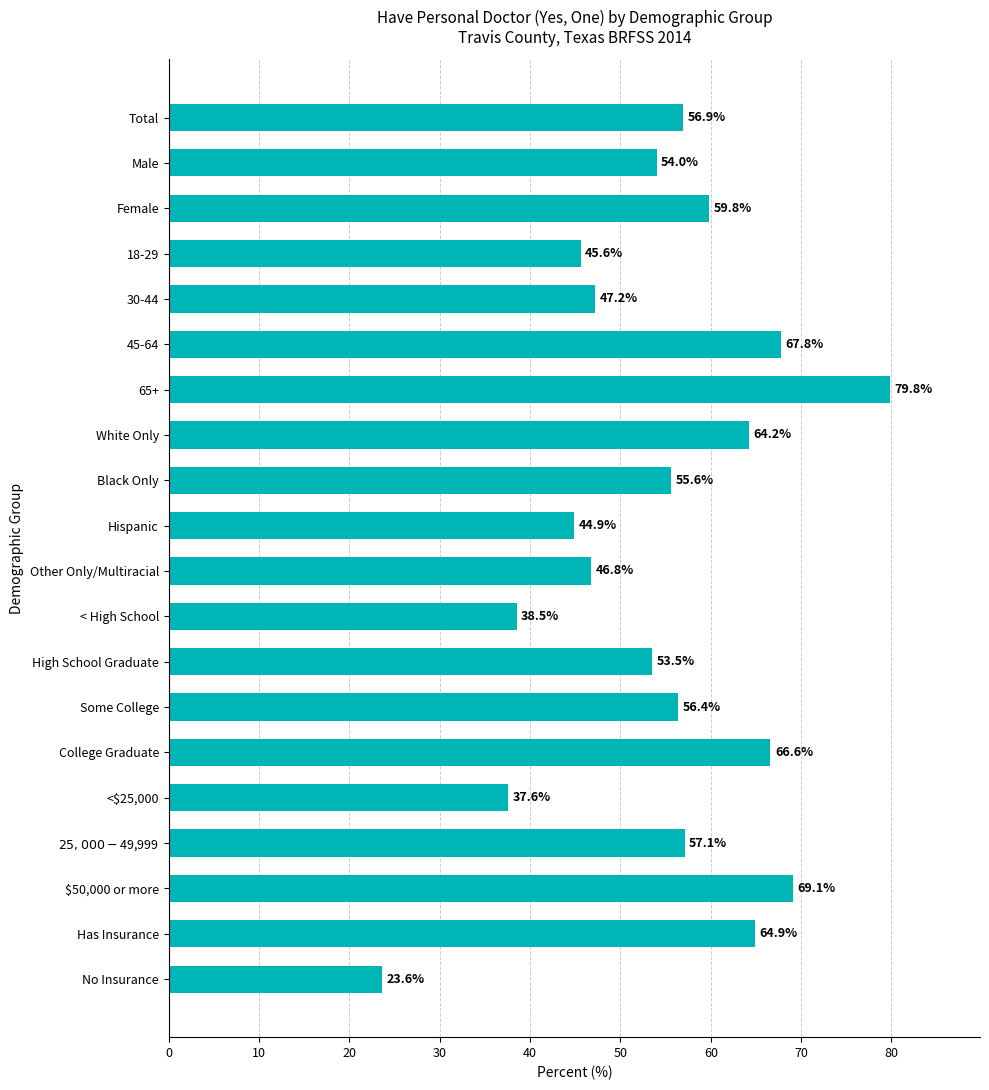

At which category does the chart reach its peak across all series?

65+